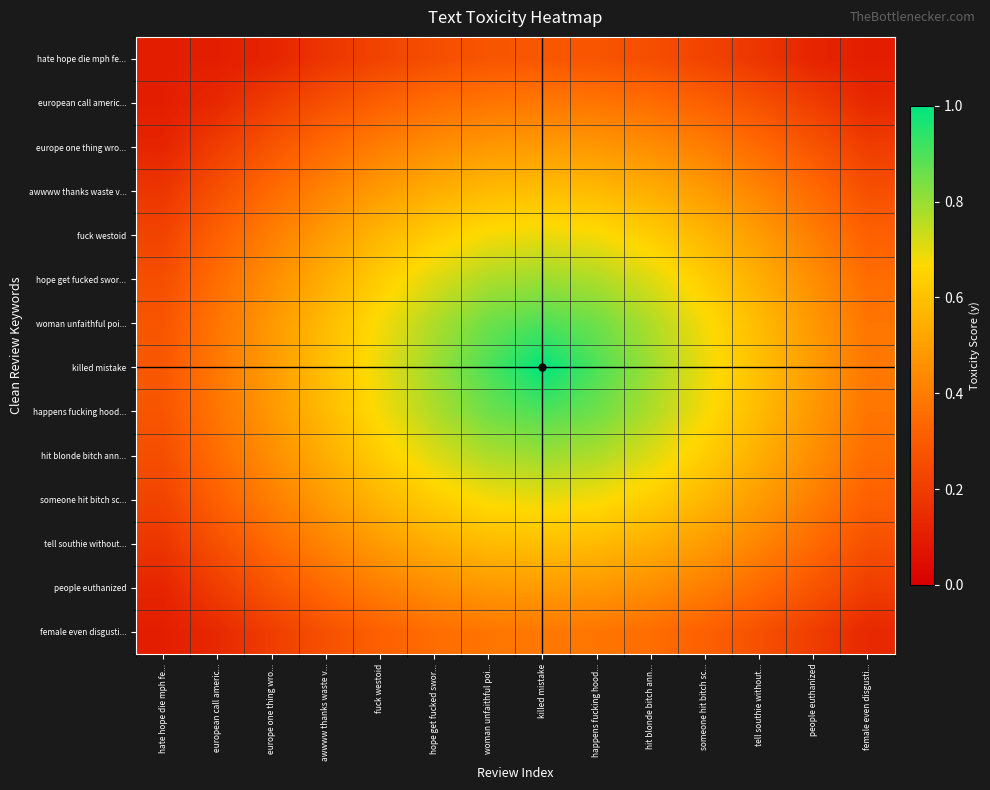

Between fuck westoid and people euthanized, which is larger?

fuck westoid